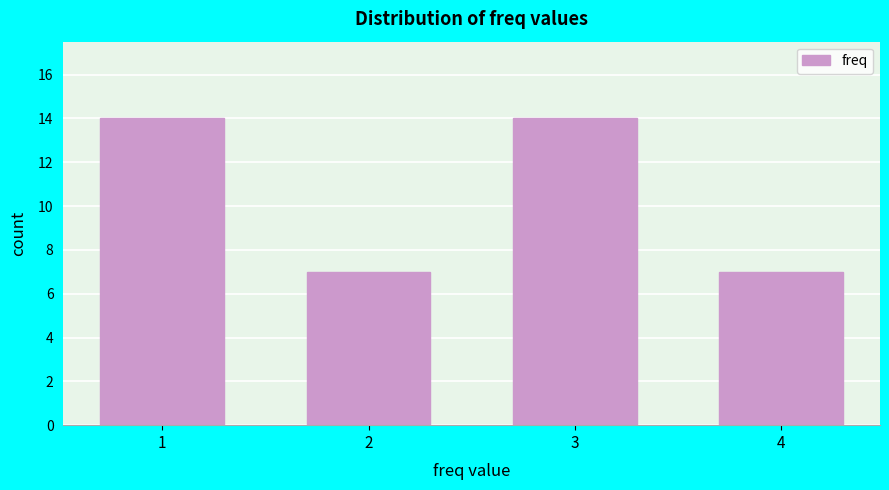

Reading right to left, extract all data points from this chart.

4=7	3=14	2=7	1=14